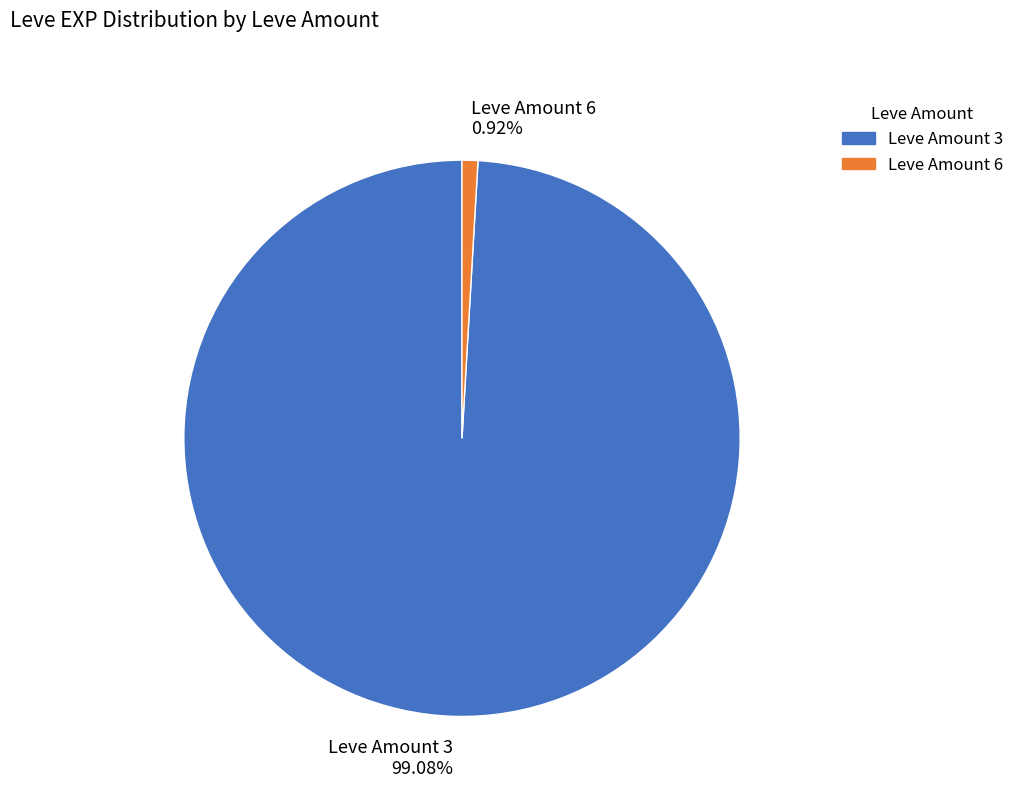

Rank the categories by value from lowest to highest.

Leve Amount 6, Leve Amount 3